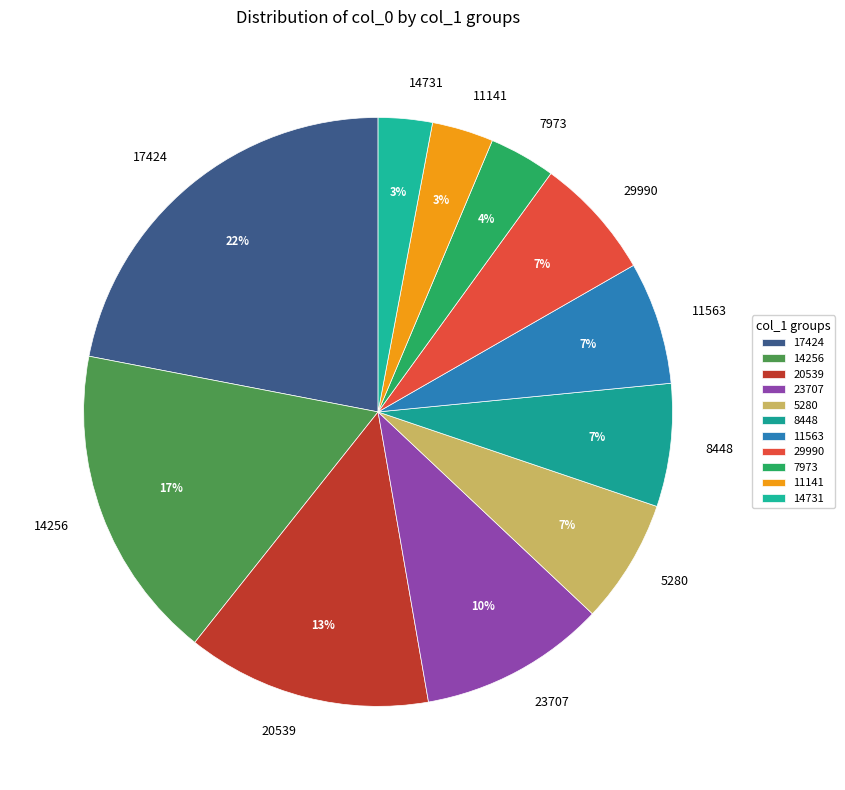

Between 8448 and 7973, which is larger?

8448